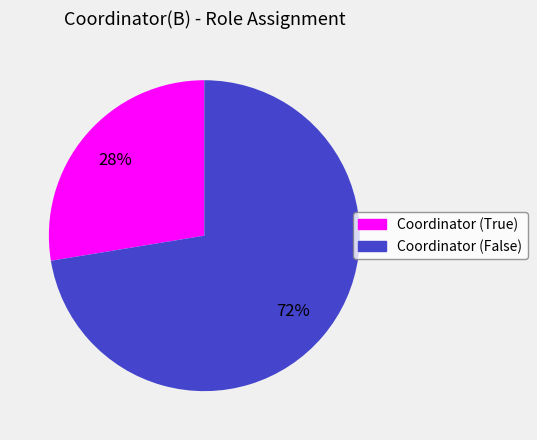

Which has a higher value, Coordinator (False) or Coordinator (True)?

Coordinator (False)